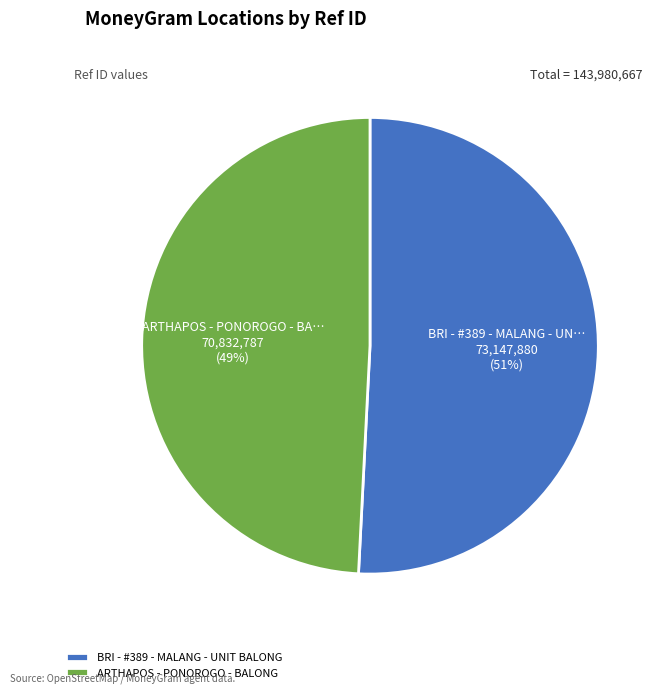

Combined, do ARTHAPOS - PONOROGO - BALONG and BRI - #389 - MALANG - UNIT BALONG account for over 50%?

Yes